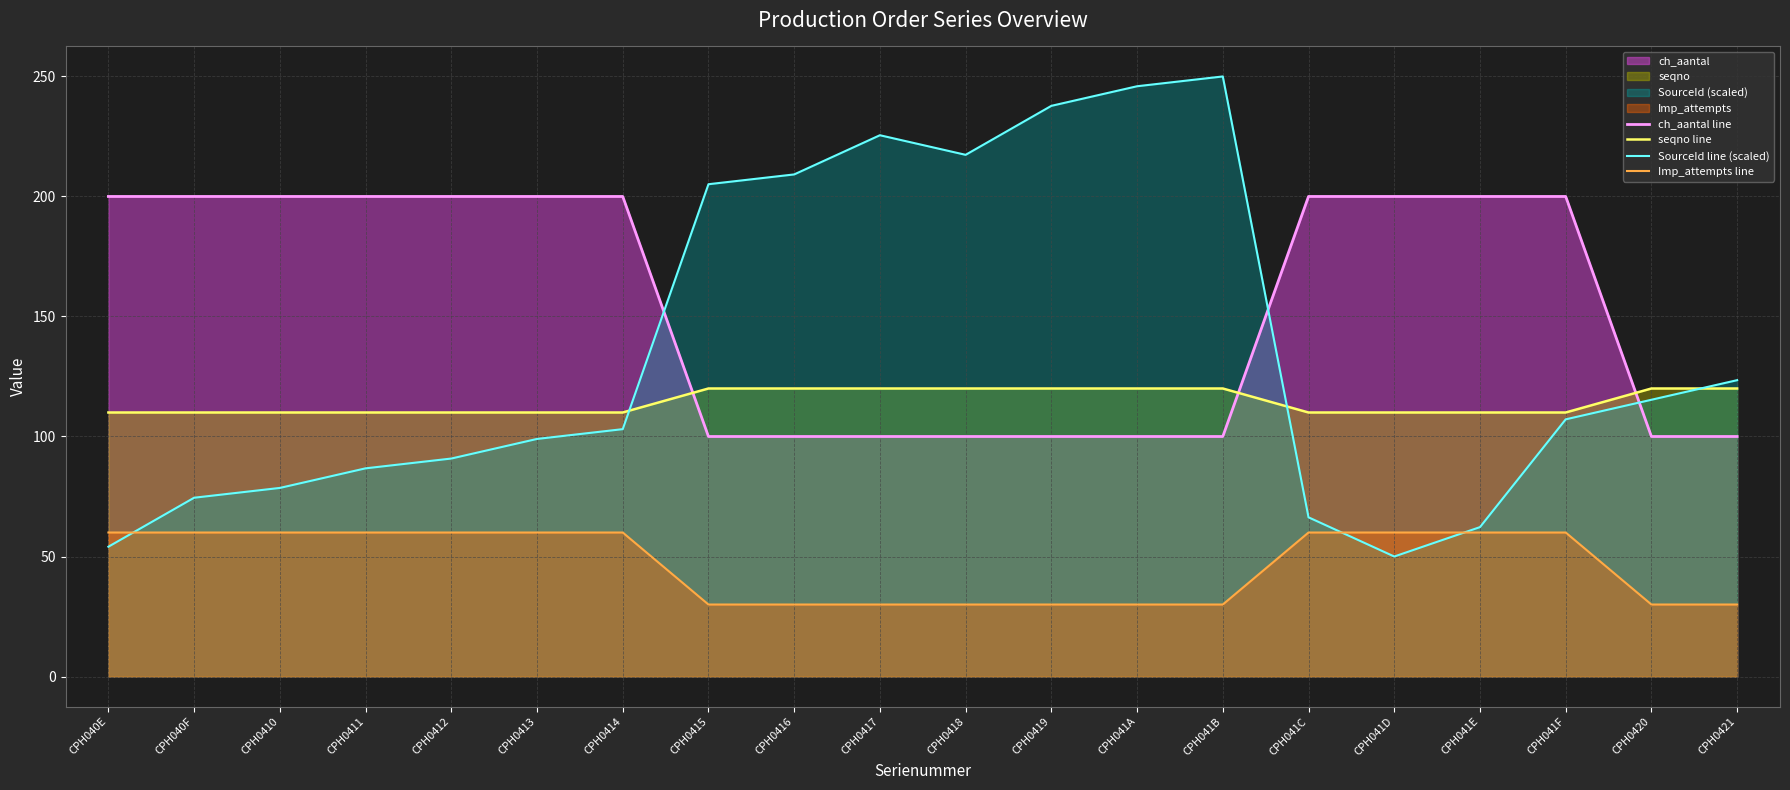

At which label is seqno line closest to 115?

CPH040E